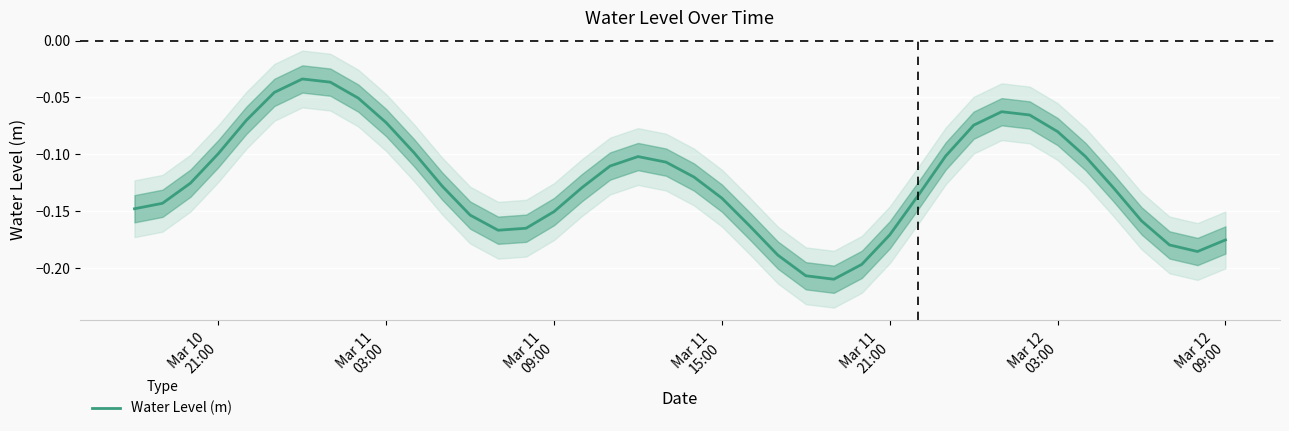

How many lines are shown in the chart?

1